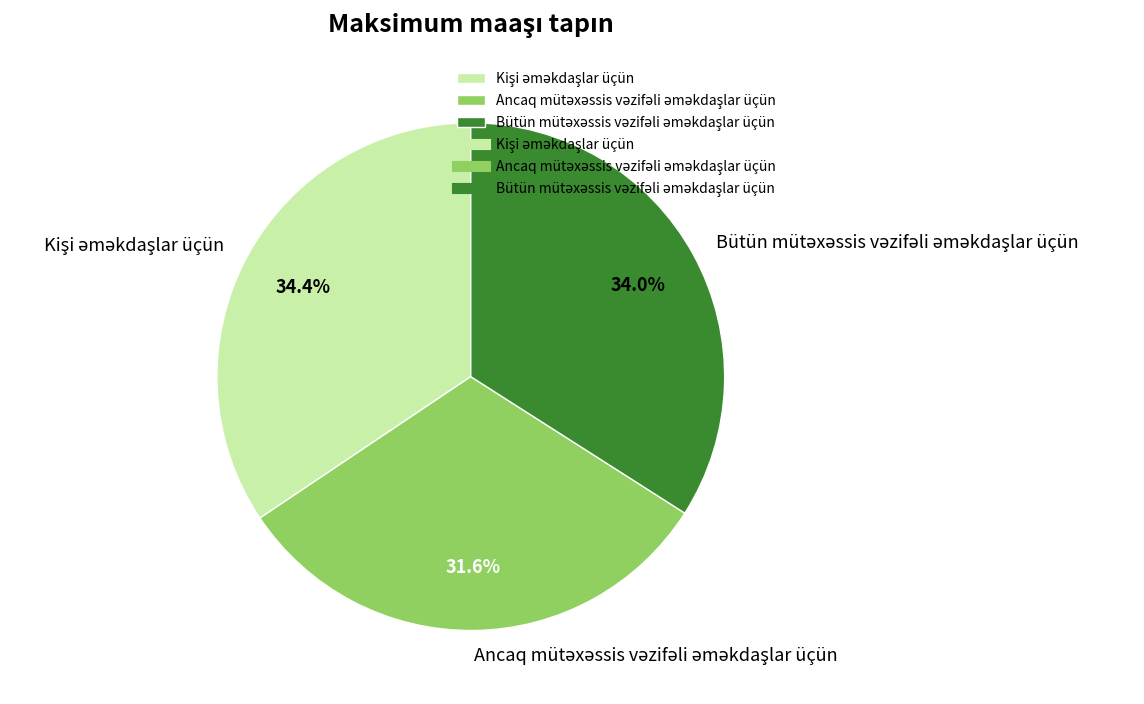

To the nearest percent, what is the difference between the largest and smallest slice percentages?

3%